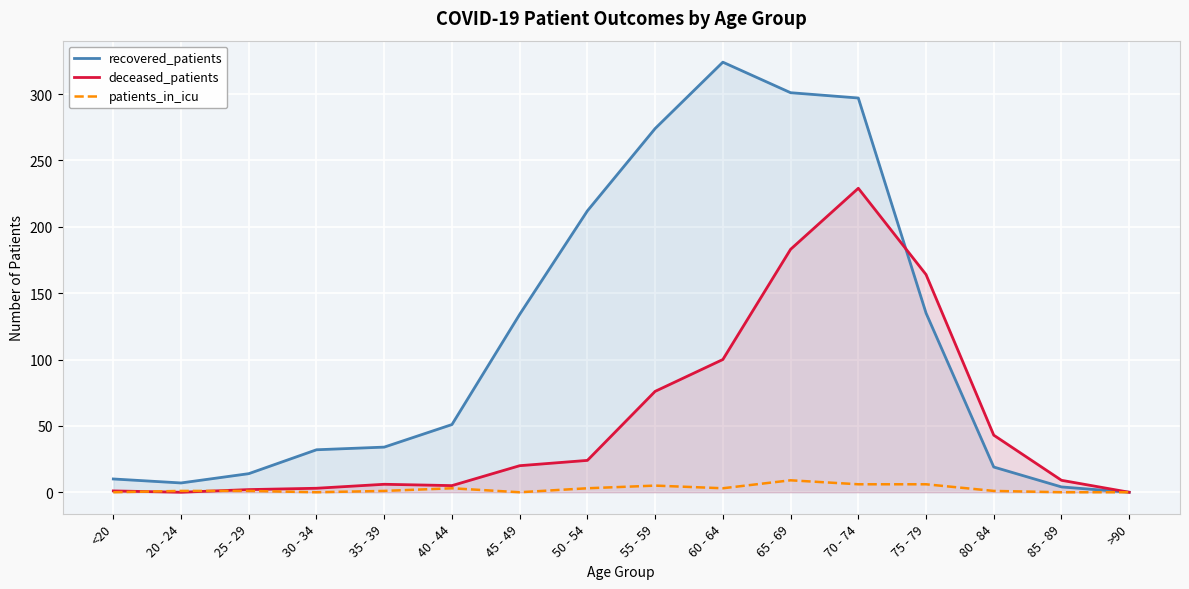

At which category does deceased_patients reach its first local peak?

35 - 39